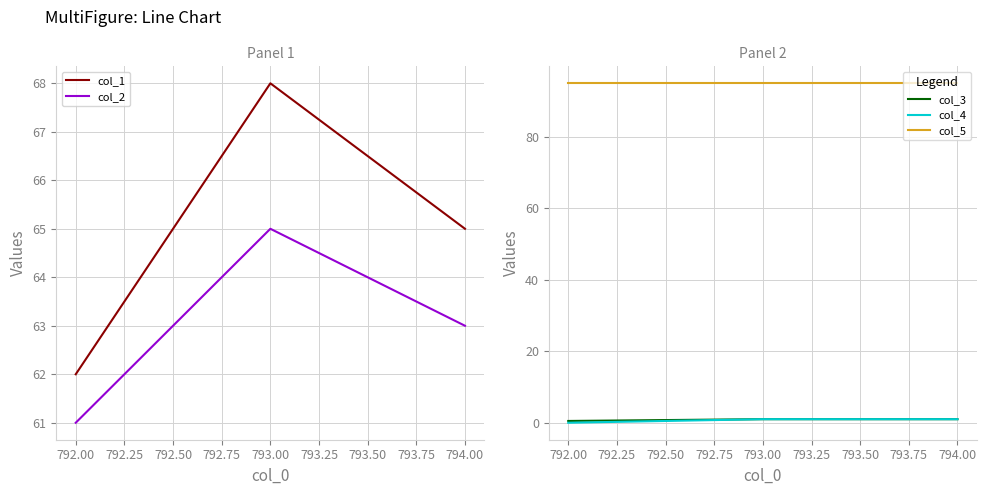

List the series in order of their peak value, lowest first.

col_3, col_4, col_2, col_1, col_5